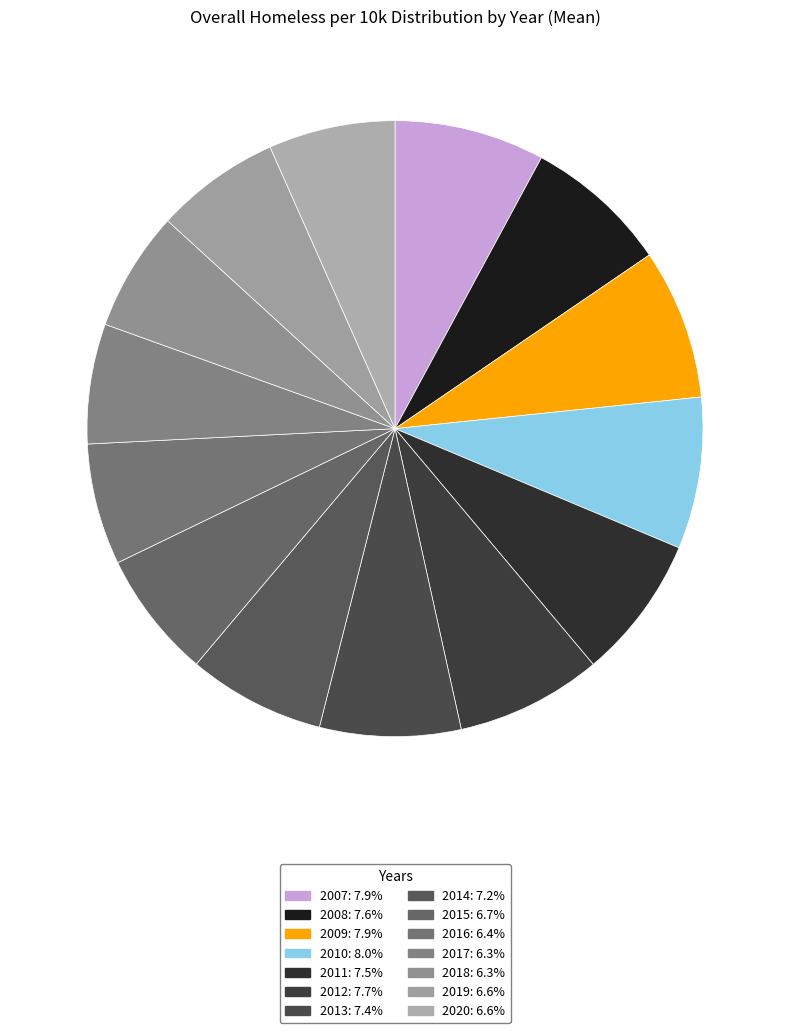

What percentage is the 2009 slice, to the nearest percent?

8%